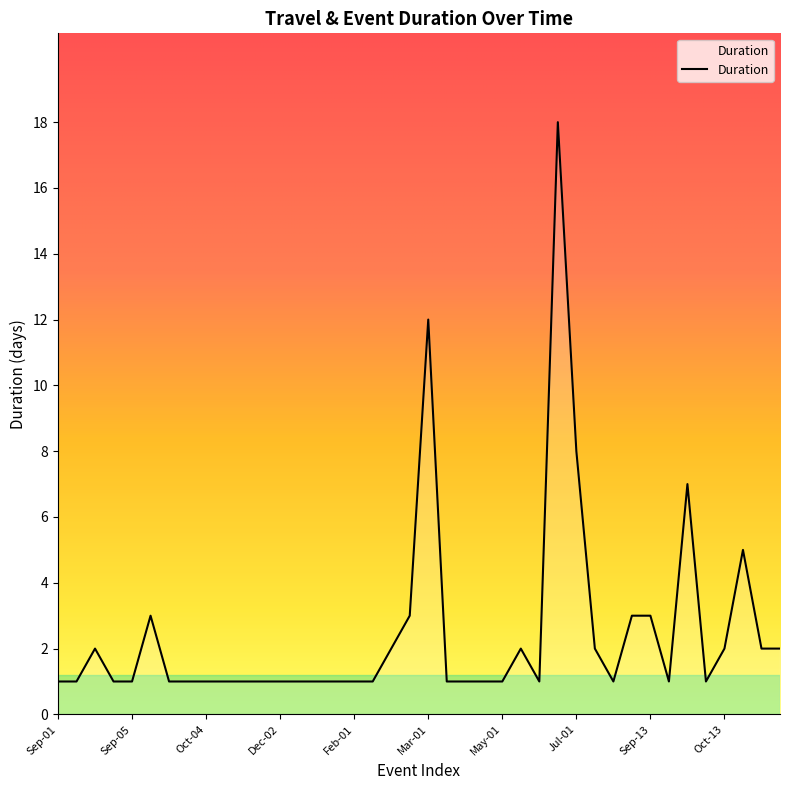

What is the difference between the maximum and minimum values?

17